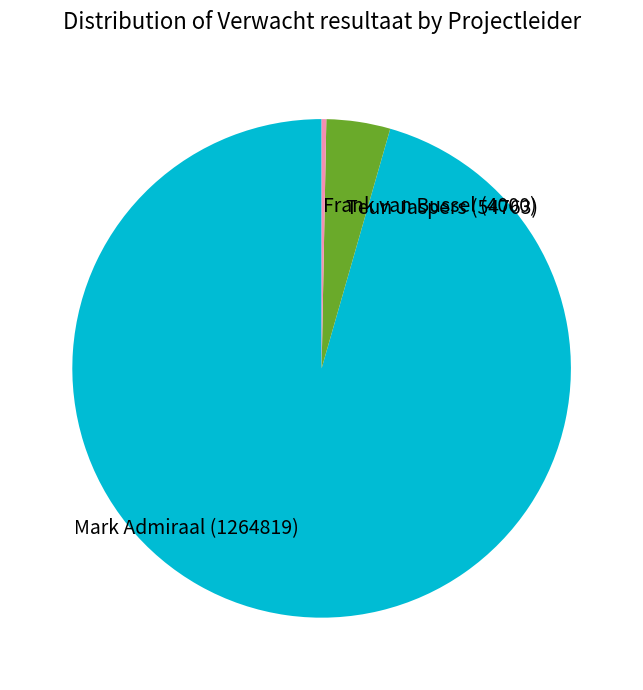

Count the number of slices in the pie.

3